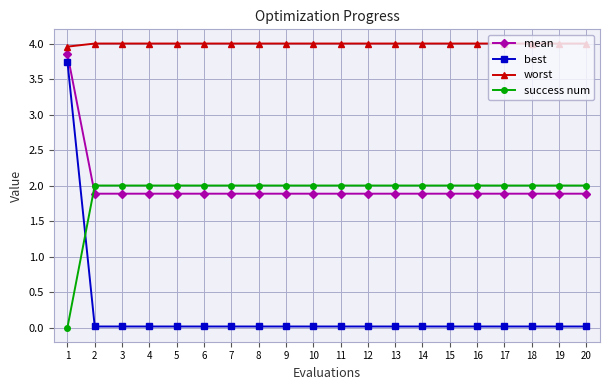

True or false: worst has a value of 6.4 at 10.

False